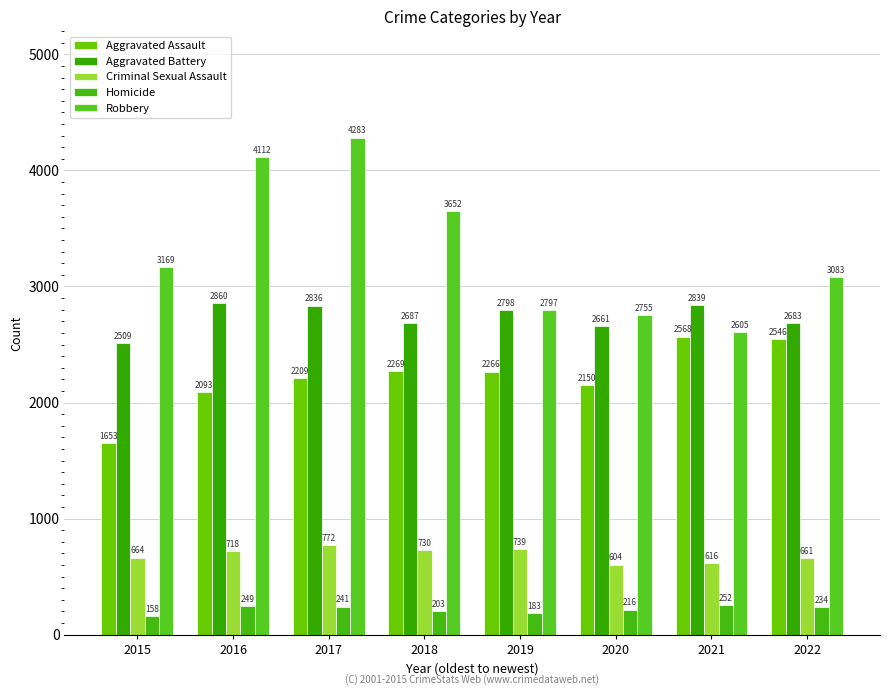

What is the value of the Criminal Sexual Assault bar at the 8th from the left?

661